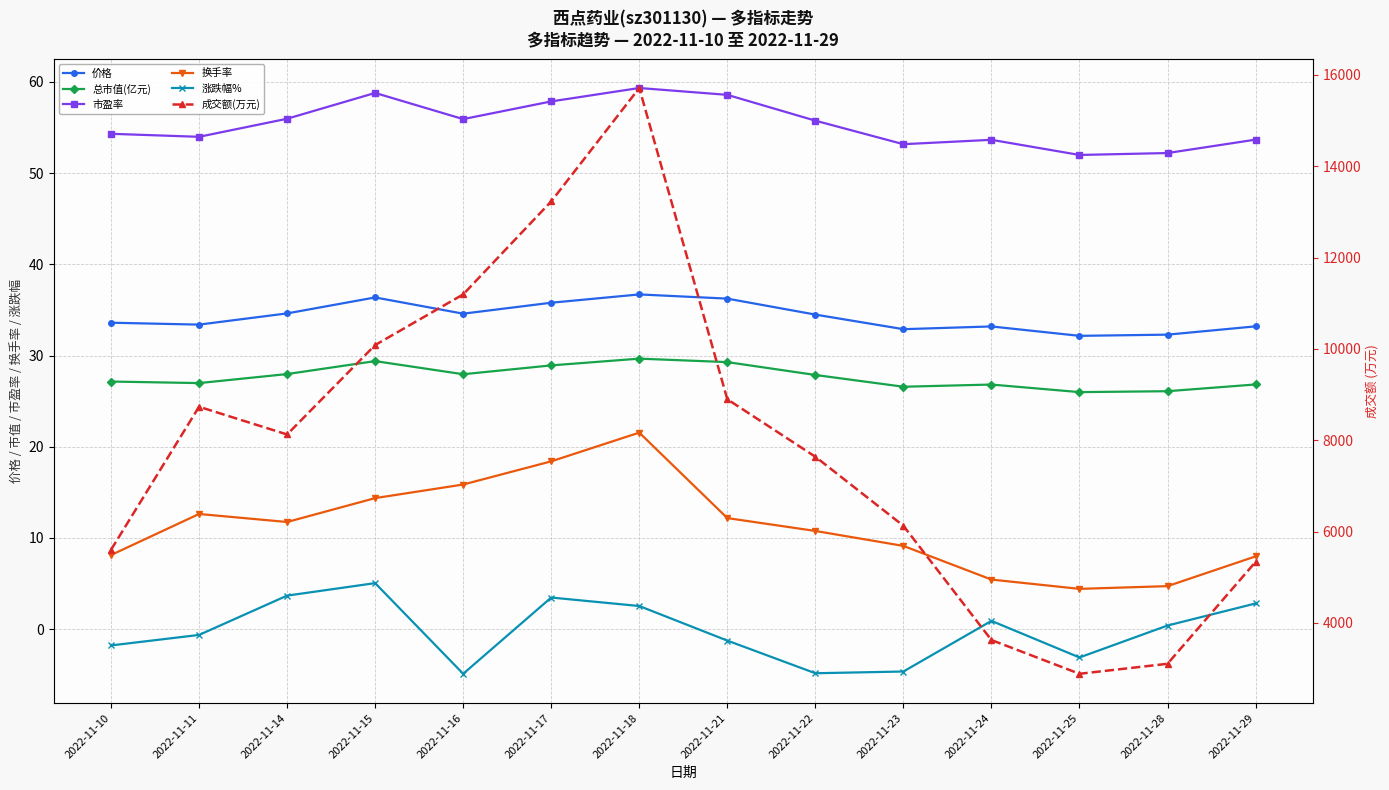

True or false: 涨跌幅% and 成交额(万元) cross at least once.

False